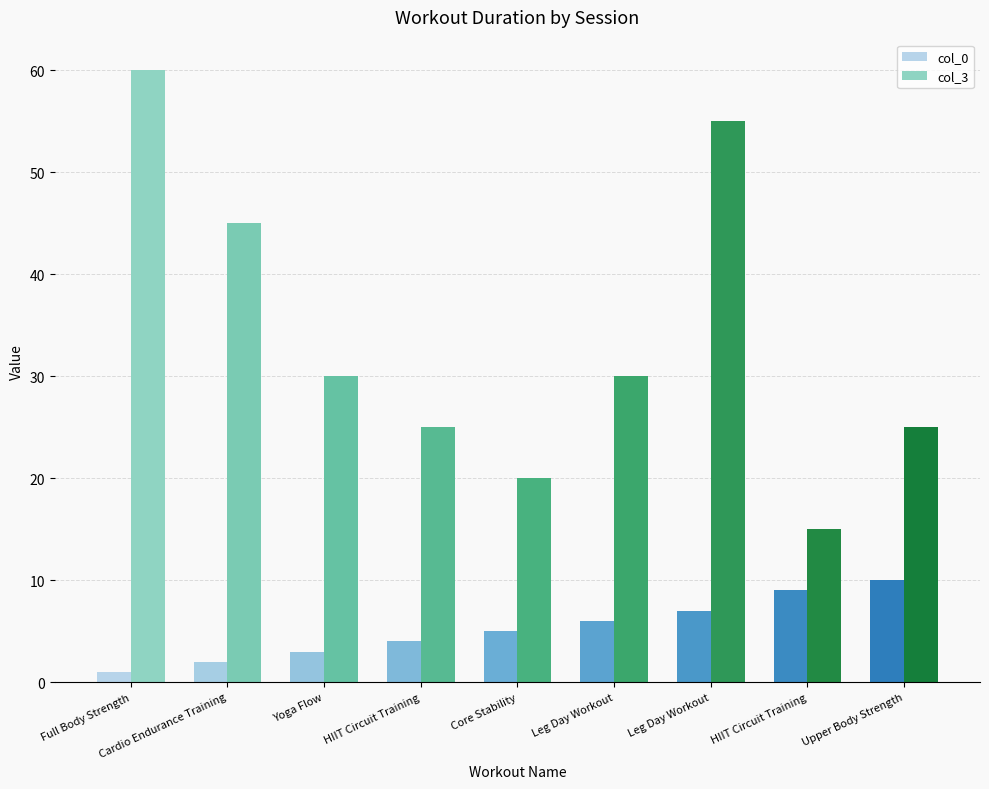

What are all the series names shown in the legend?

col_0, col_3